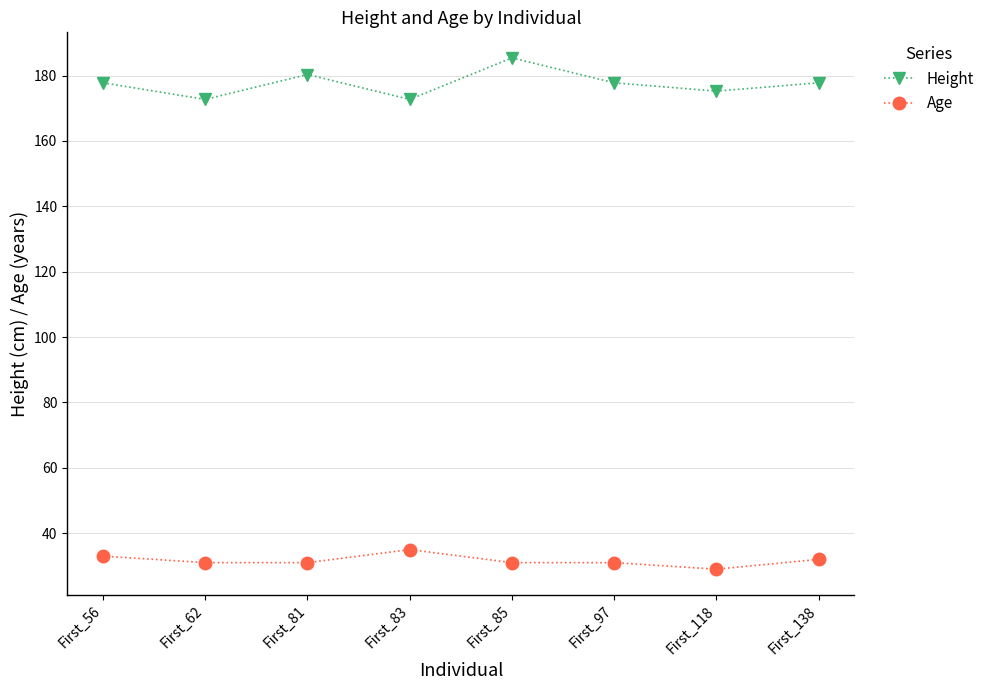

Reading left to right, what are all the values shown in this chart?

Height: First_56=177.8	First_62=172.7	First_81=180.3	First_83=172.7	First_85=185.4	First_97=177.8	First_118=175.3	First_138=177.8
Age: First_56=33.0	First_62=31.0	First_81=31.0	First_83=35.0	First_85=31.0	First_97=31.0	First_118=29.0	First_138=32.0